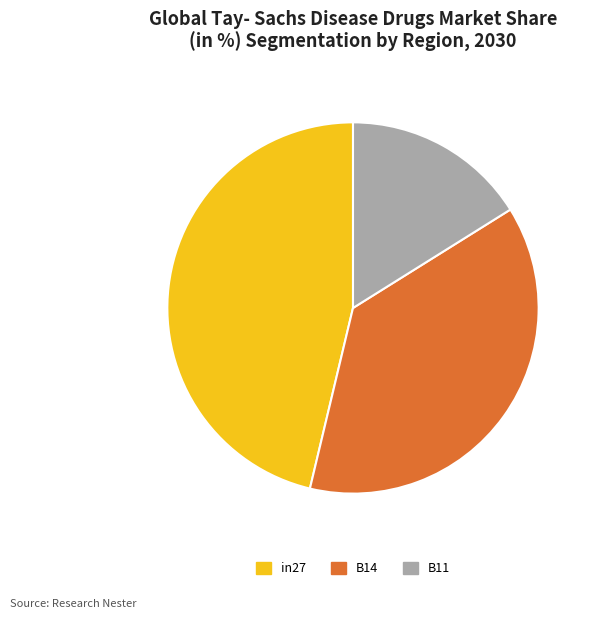

Which has a higher value, B11 or B14?

B14